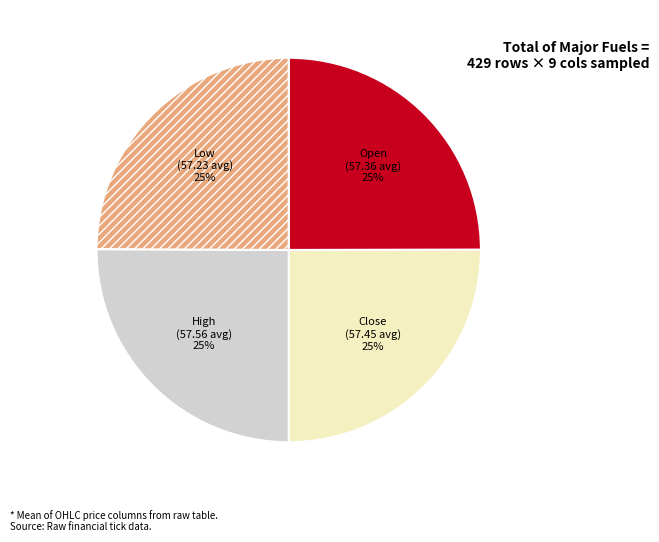

Is it true that Low is 25% of the pie?

True